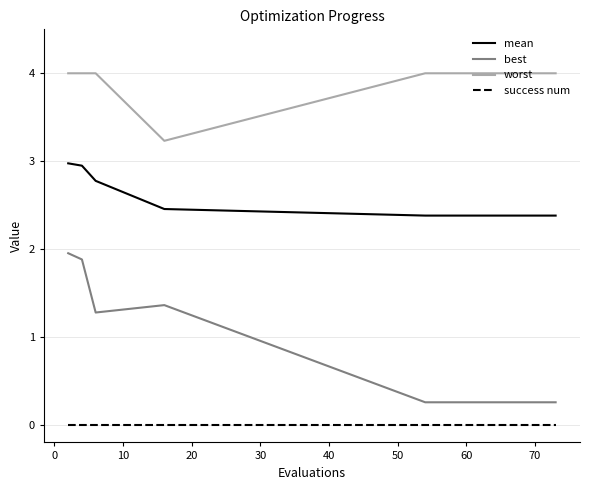

What is the greatest value displayed?

4.0